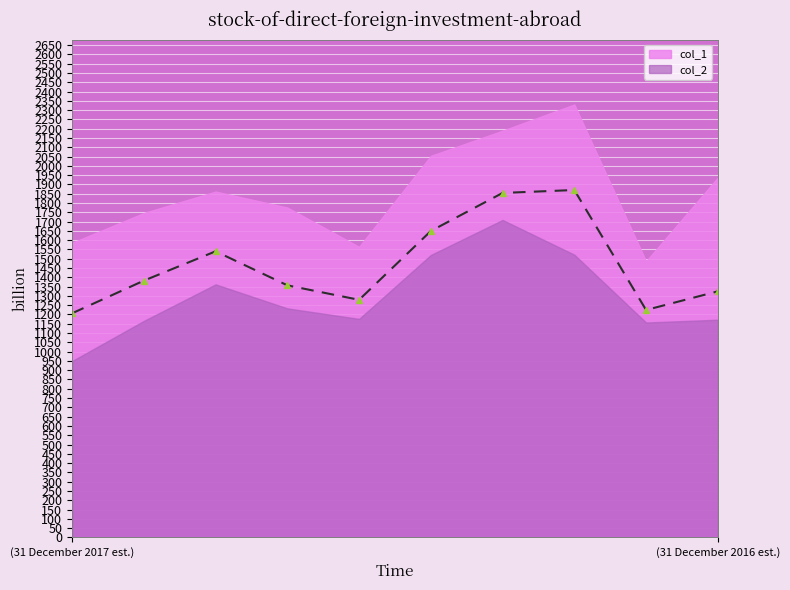

The col_1 series shows 1908.2 at (31 December 2017 est.). True or false?

False